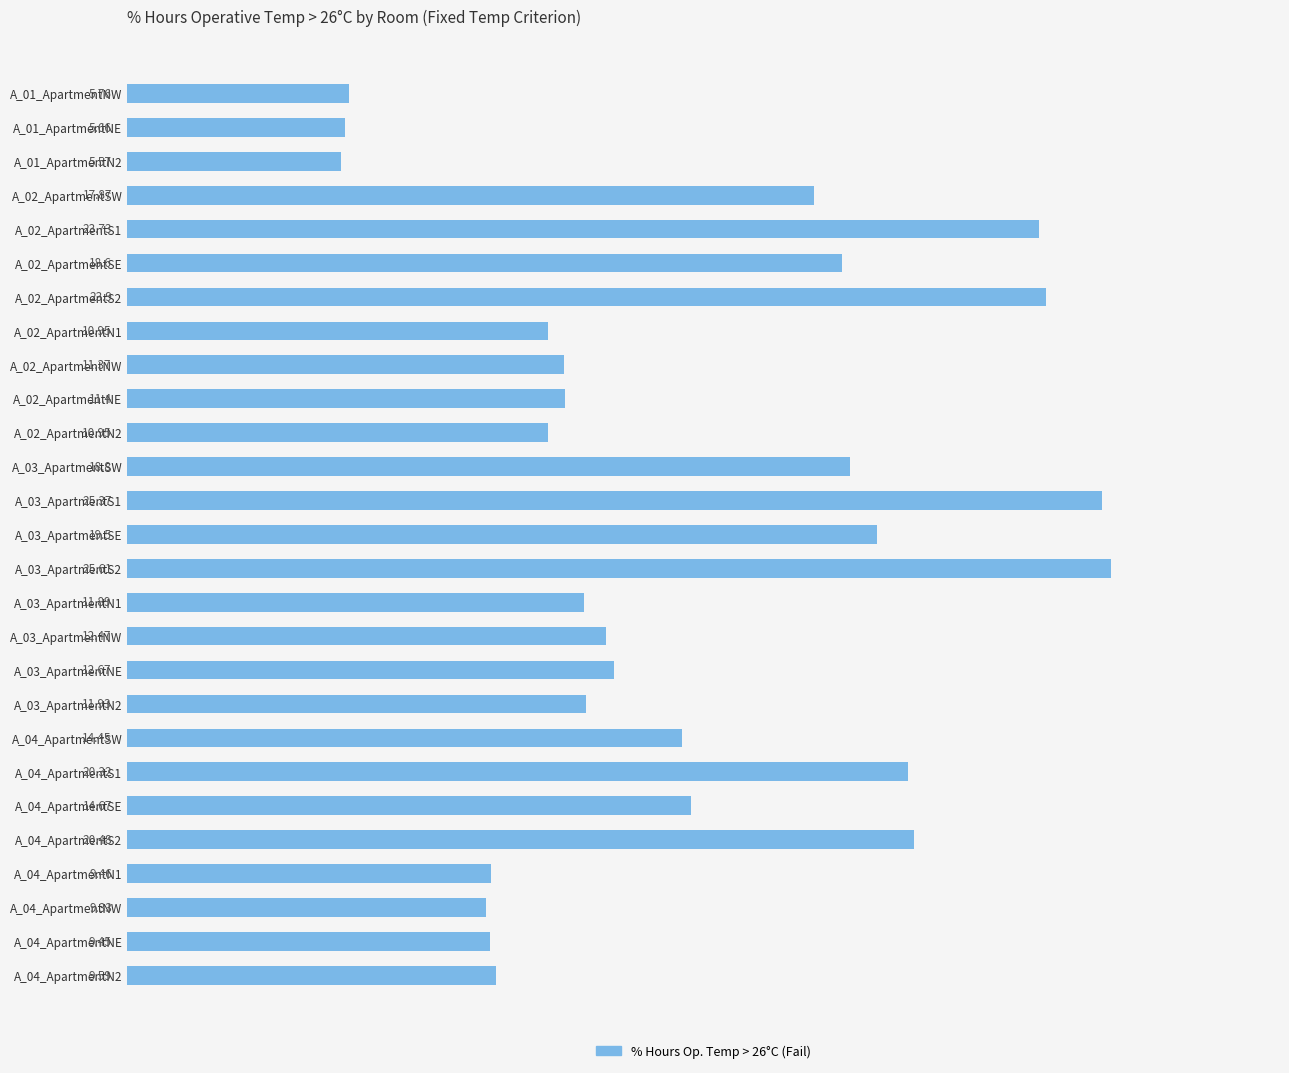

Approximately how many times larger is the value at A_03_ApartmentN1 compared to A_04_ApartmentNW?

1.3